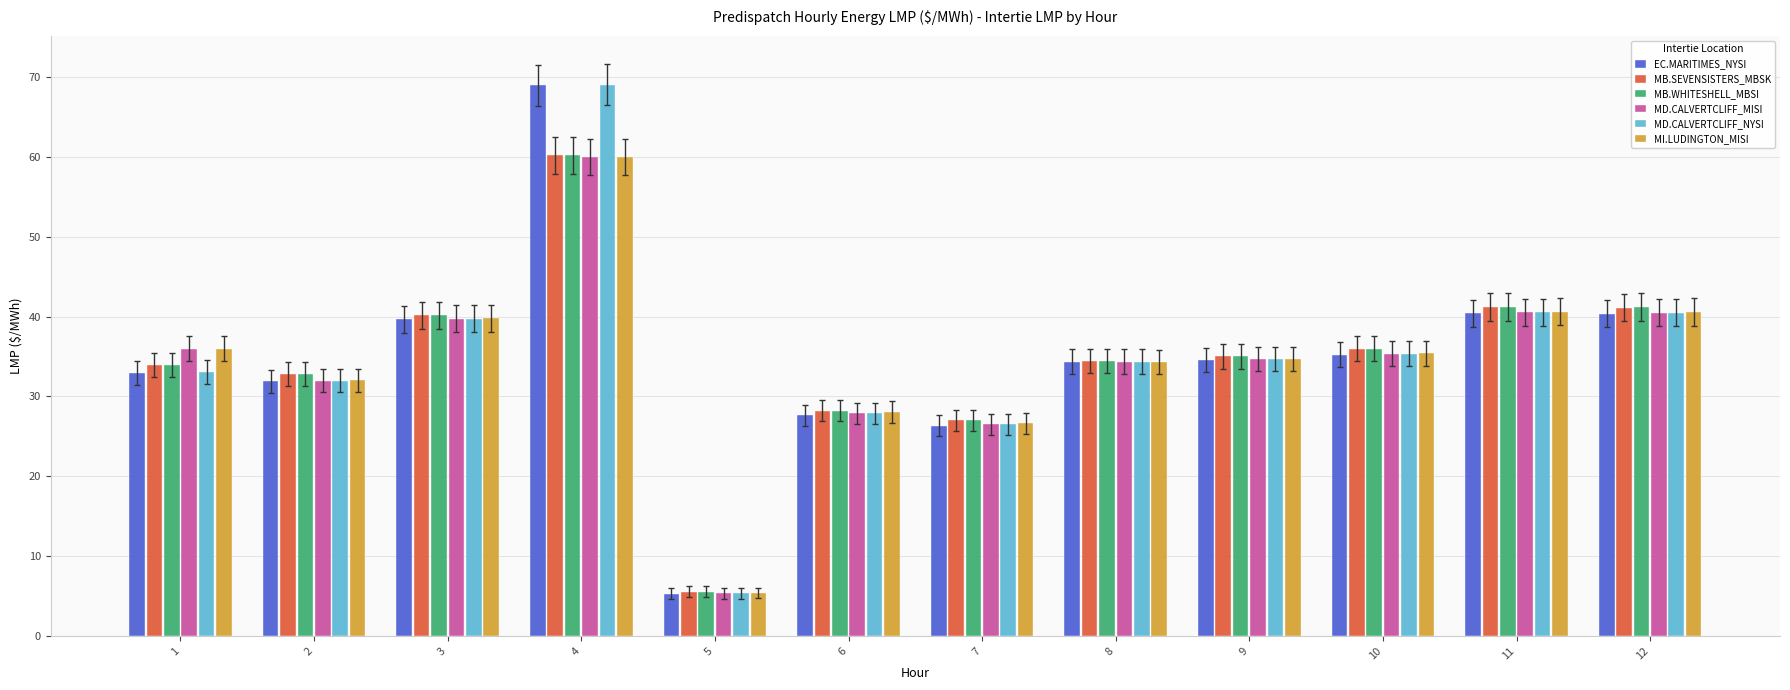

What is the maximum value shown in the chart?

69.0